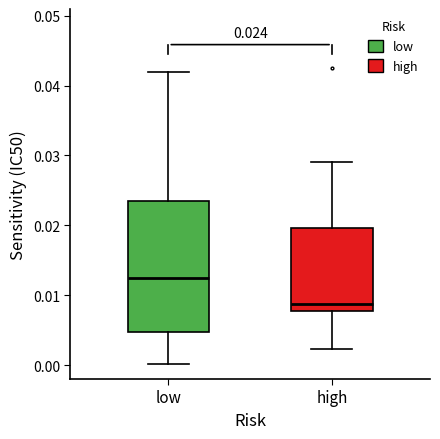

Which box is the tallest, from its lower edge to its upper edge?

low